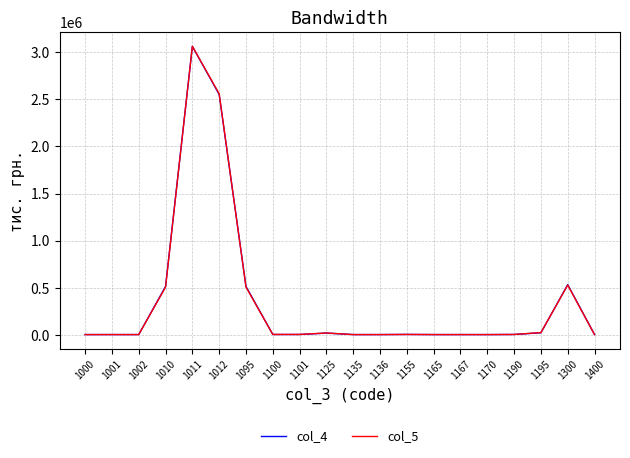

What is the difference between the maximum and minimum values in the col_4 series?

3064912